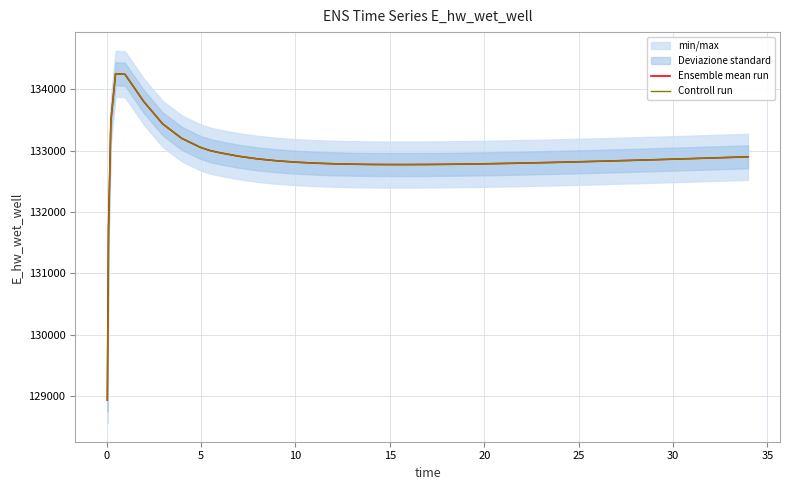

What is the value of the Controll run point at the 35th from the left?

132856.4